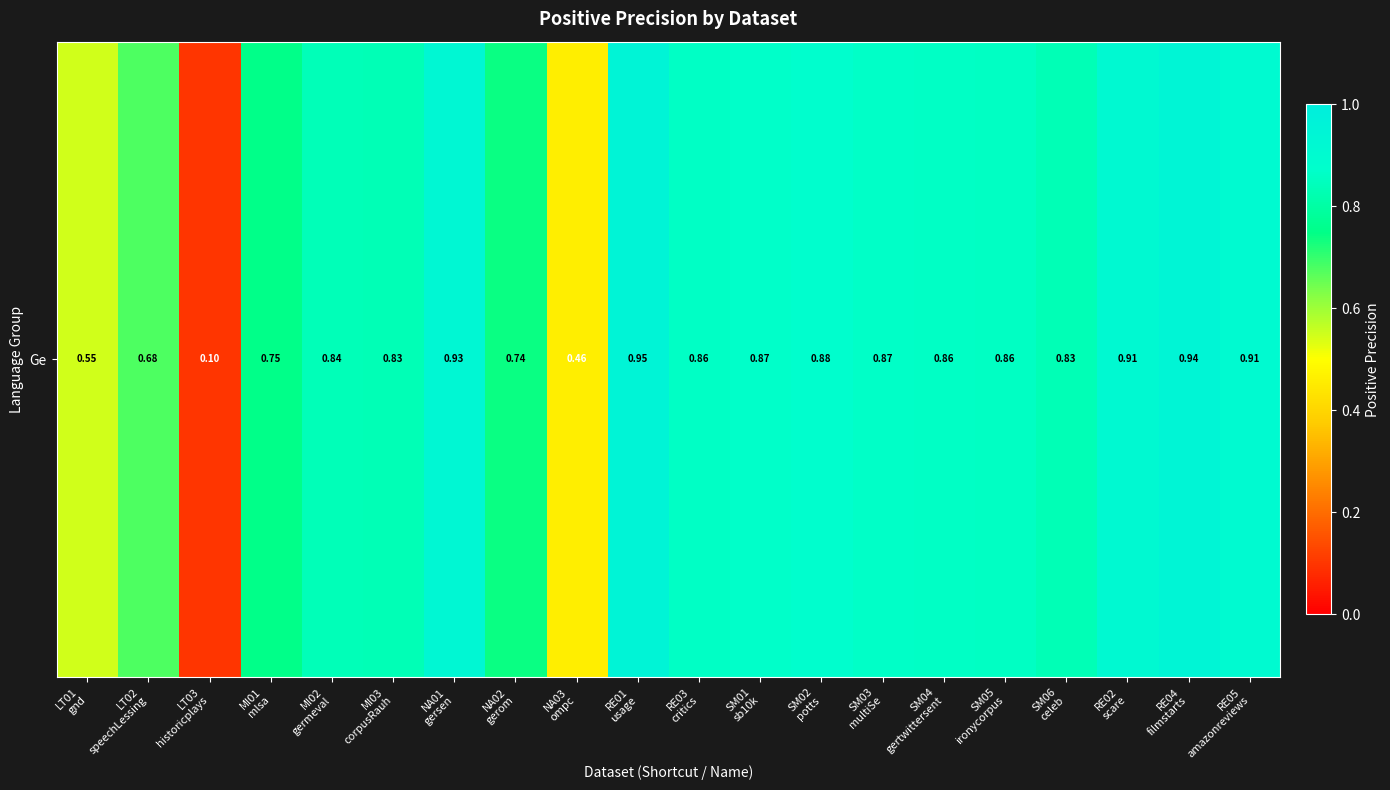

Rank the categories by value from highest to lowest.

RE01
usage, RE04
filmstarts, NA01
gersen, RE02
scare, RE05
amazonreviews, SM02
potts, SM01
sb10k, SM03
multiSe, RE03
critics, SM04
gertwittersent, SM05
ironycorpus, MI02
germeval, SM06
celeb, MI03
corpusRauh, MI01
mlsa, NA02
gerom, LT02
speechLessing, LT01
gnd, NA03
ompc, LT03
historicplays